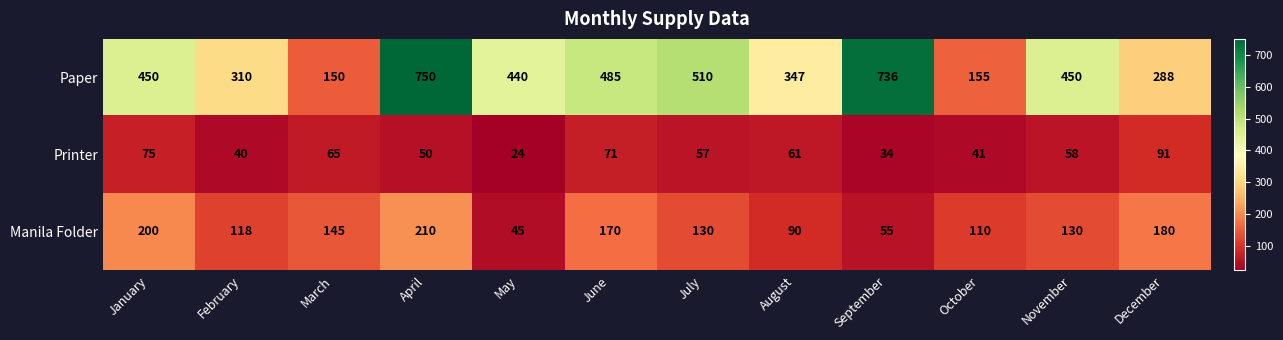

At which label is Printer closest to 57?

July